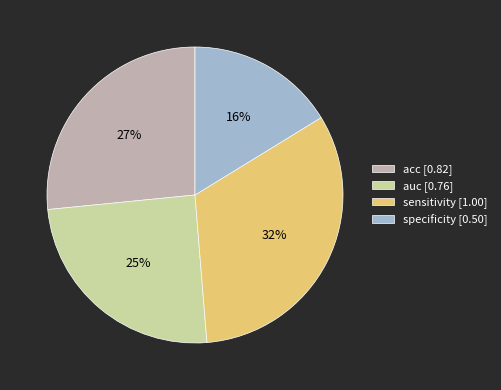

Between sensitivity [1.00] and acc [0.82], which is larger?

sensitivity [1.00]